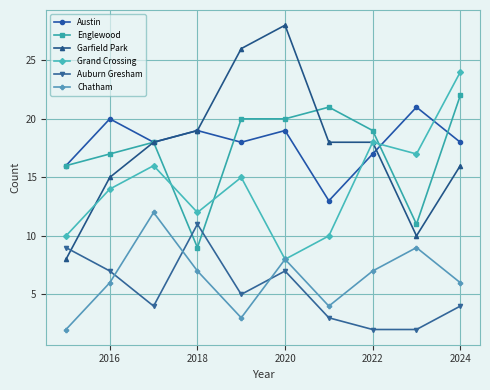

What is the maximum value shown in the chart?

28